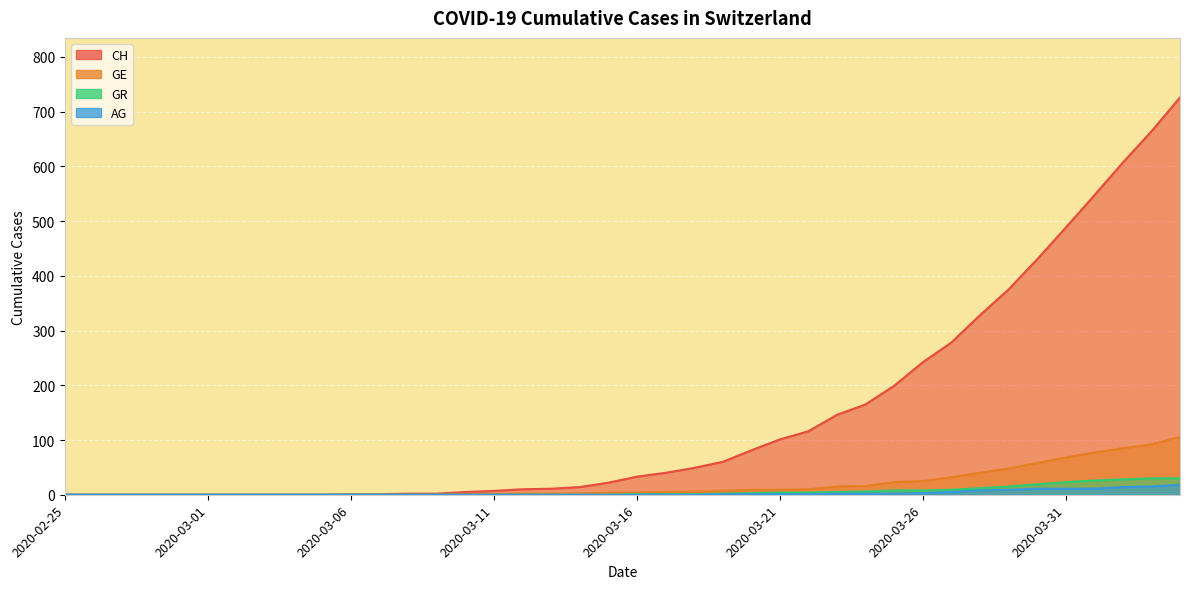

At which label is CH closest to 363?

2020-03-29